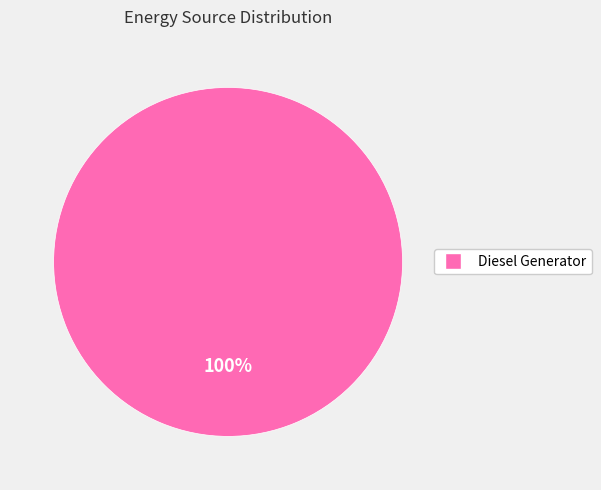

Does any single category account for the majority?

Yes